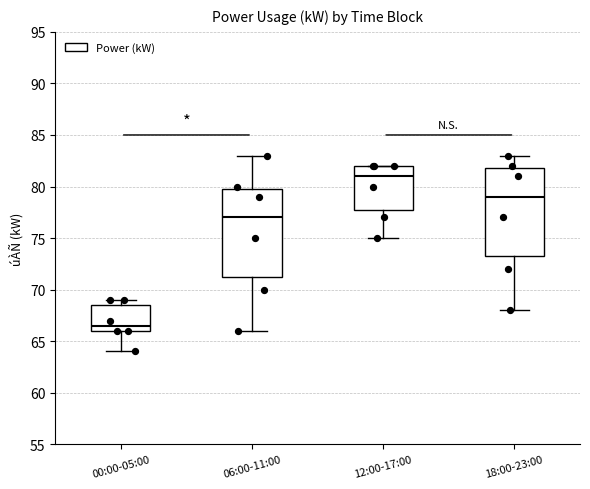

Reading left to right, transcribe this box plot: for each box, give where its median line is, the range the box spans, and where its two whiskers end, as read against the y-axis. The values are not printed on the chart, so give them approximately, as read against the axis.

00:00-05:00: median 66.5, box 66.0 to 68.5, whiskers 64.0 to 69.0
06:00-11:00: median 77.0, box 71.5 to 80.0, whiskers 66.0 to 83.0
12:00-17:00: median 81.0, box 78.0 to 82.0, whiskers 75.0 to 82.0
18:00-23:00: median 79.0, box 73.5 to 82.0, whiskers 68.0 to 83.0